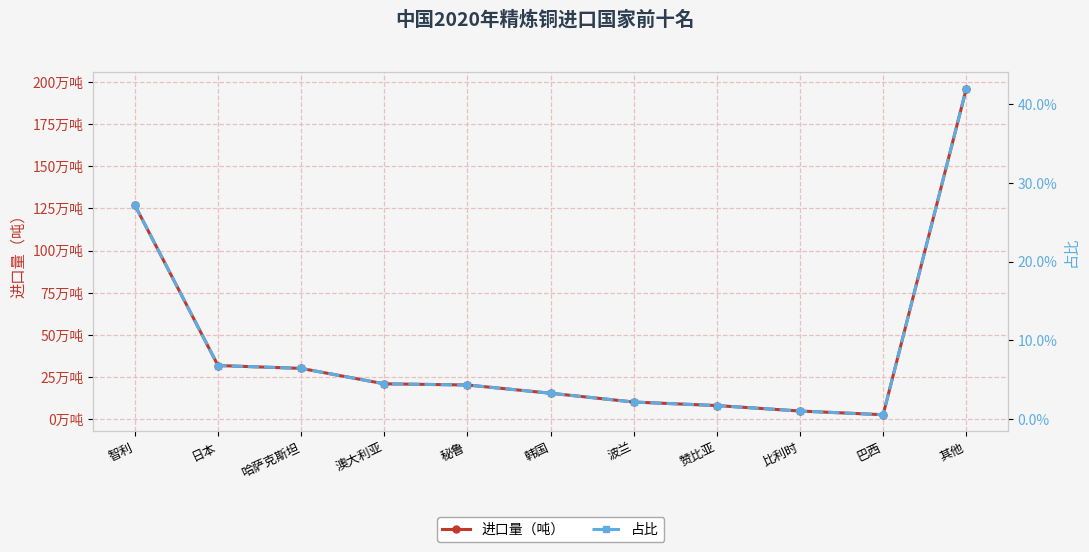

How many distinct data groups are displayed?

2